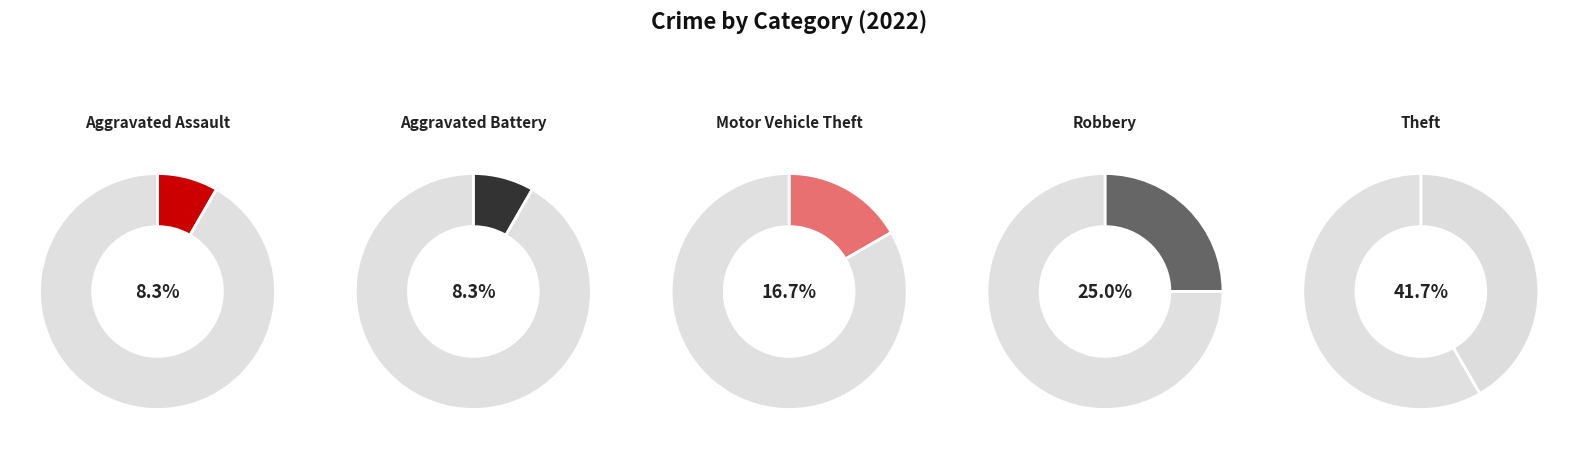

To the nearest percent, what is the difference between the Theft and Motor Vehicle Theft slice percentages?

25%